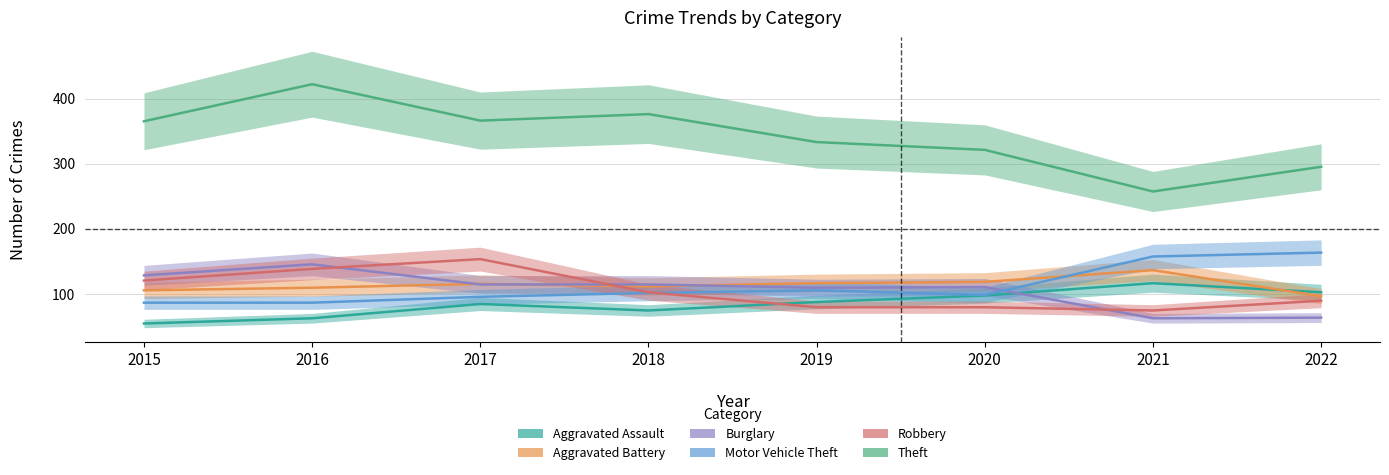

What is the value of the Robbery point at the 3rd from the left?

153